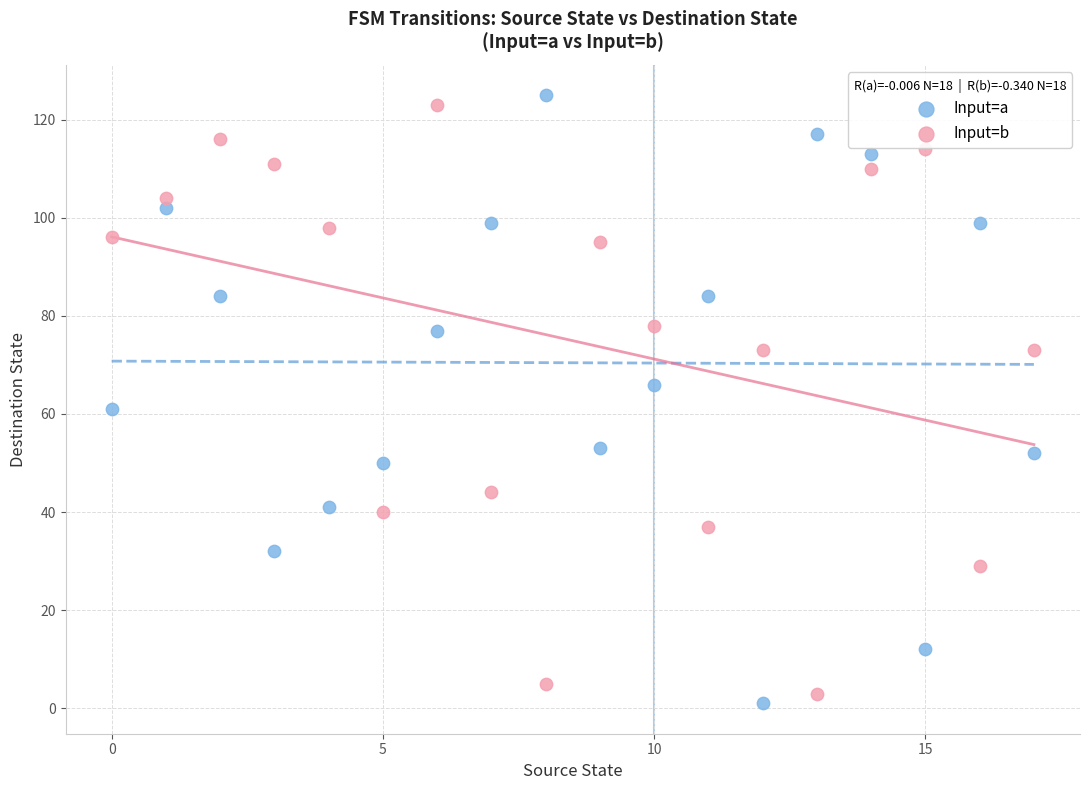

What are all the series names shown in the legend?

Input=a, Input=b